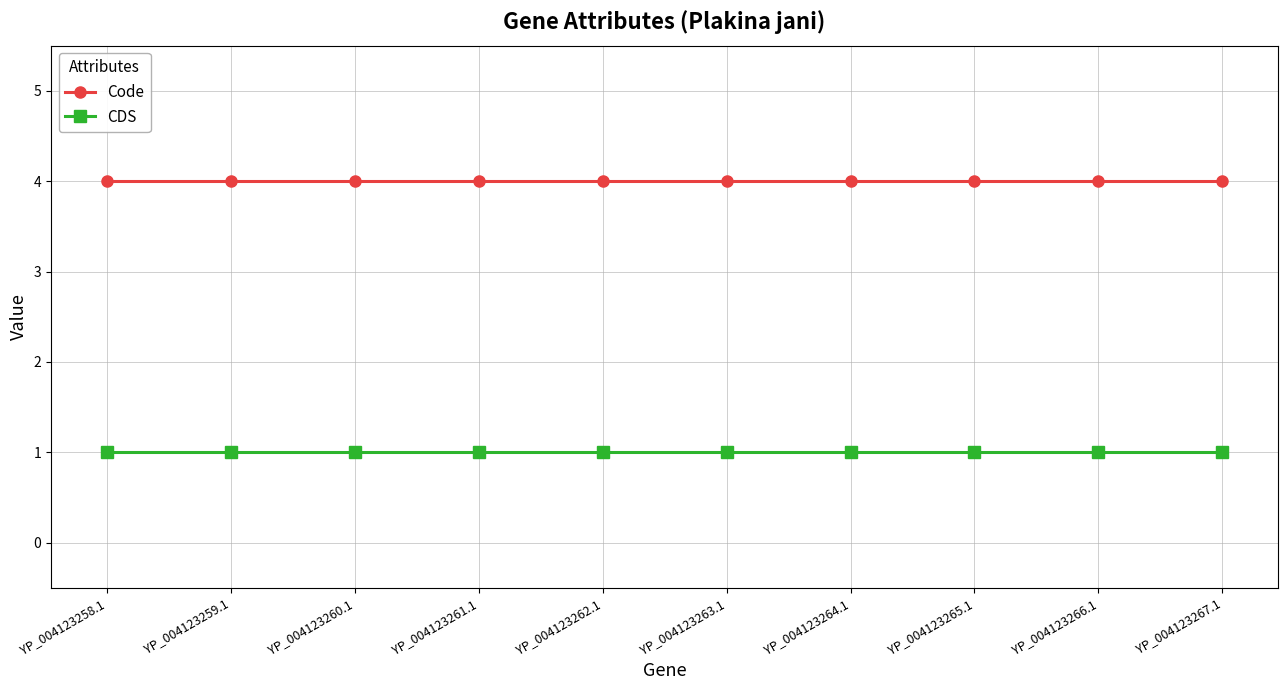

What is the greatest value displayed?

4